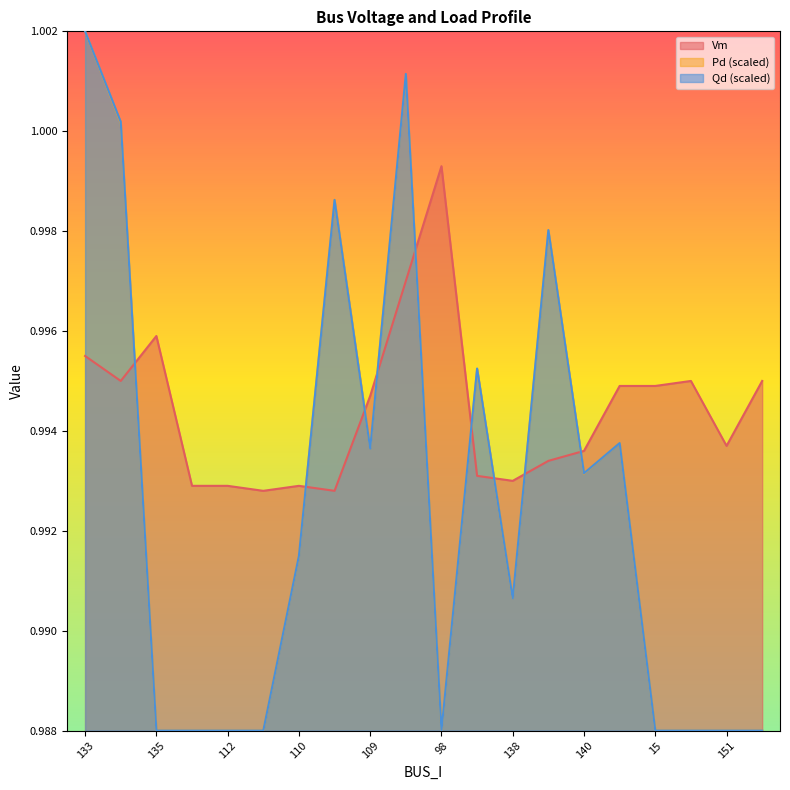

Reading left to right, transcribe all the data shown in this chart.

Vm: 1.0	1.0	1.0	1.0	1.0	1.0	1.0	1.0	1.0	1.0	1.0	1.0	1.0	1.0	1.0	1.0	1.0	1.0	1.0	1.0
Pd: 1.0	1.0	1.0	1.0	1.0	1.0	1.0	1.0	1.0	1.0	1.0	1.0	1.0	1.0	1.0	1.0	1.0	1.0	1.0	1.0
Qd: 1.0	1.0	1.0	1.0	1.0	1.0	1.0	1.0	1.0	1.0	1.0	1.0	1.0	1.0	1.0	1.0	1.0	1.0	1.0	1.0